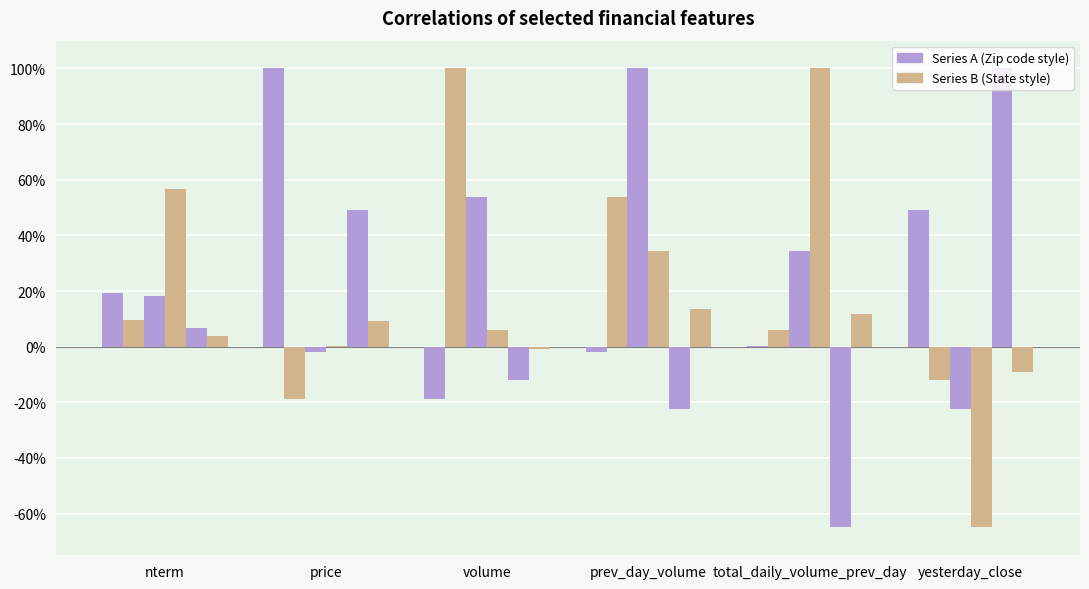

Are the bars horizontal?

No